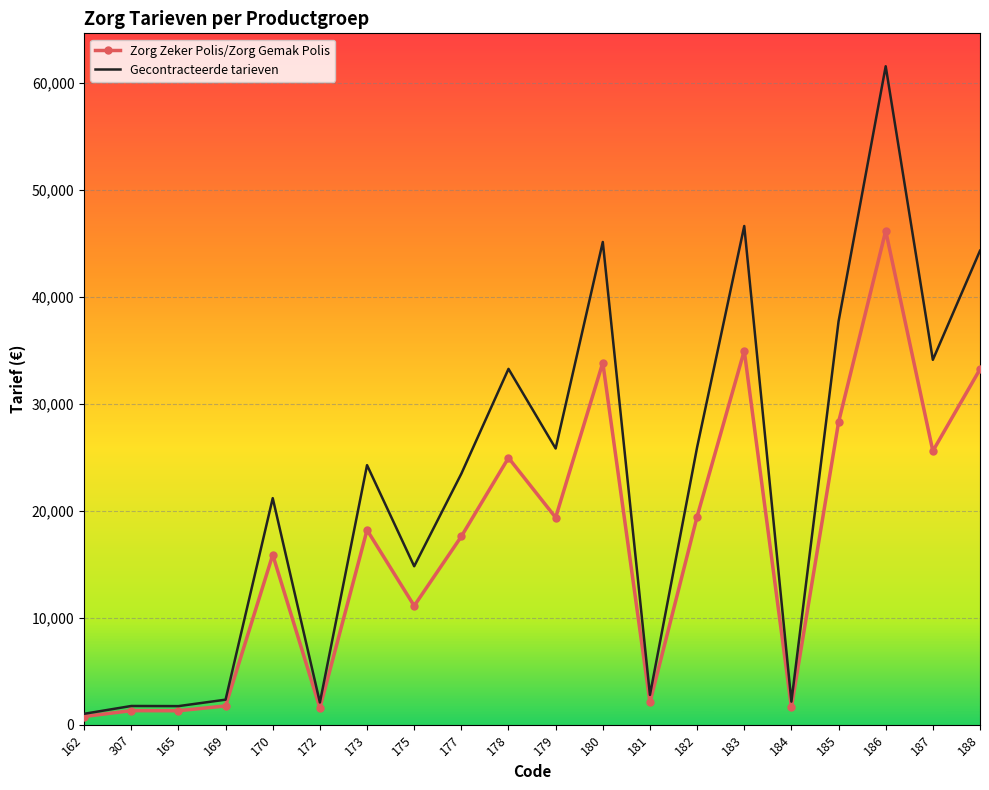

What is the total value across all series at 170?

37081.6